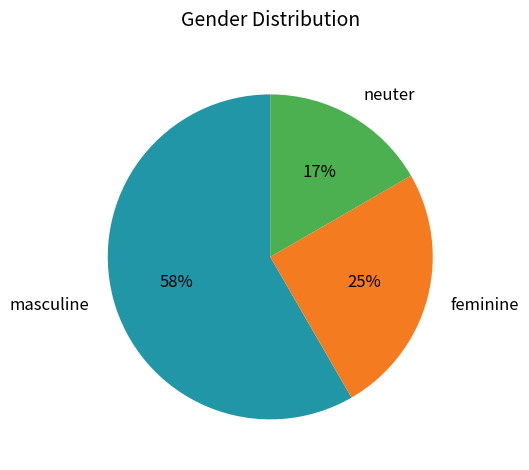

Do feminine and neuter together represent more than half of the pie?

No